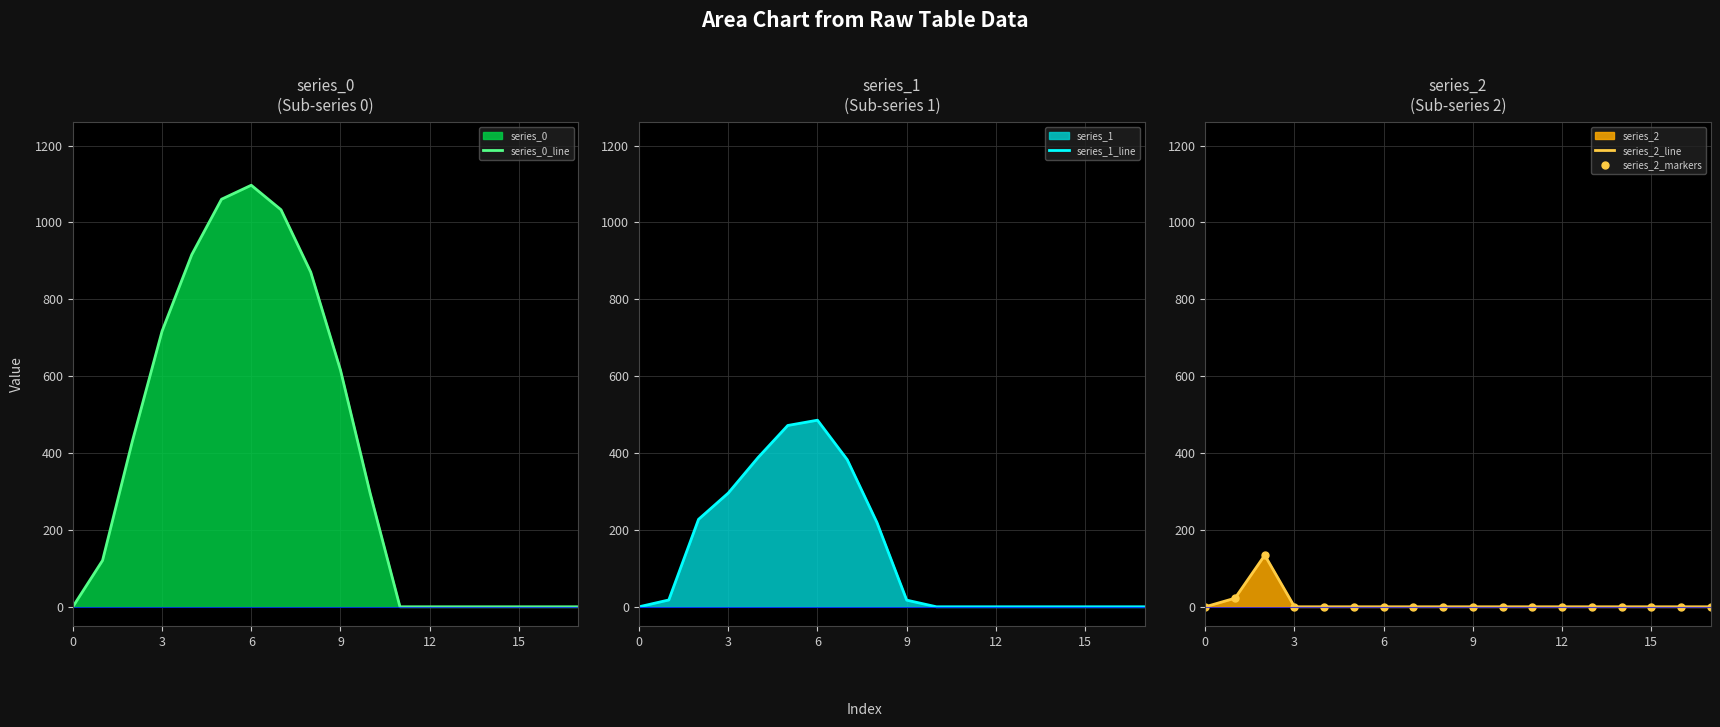

How many positive values does the series_0_line series have?

10